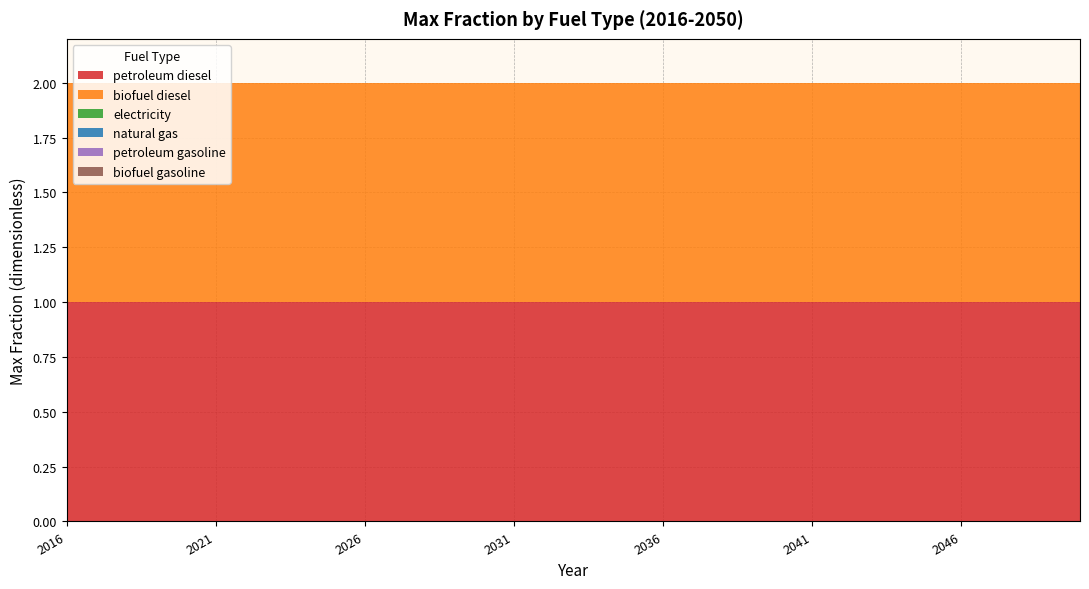

Reading left to right, what are all the values shown in this chart?

petroleum diesel: 1	1	1	1	1	1	1	1	1	1	1	1	1	1	1	1	1	1	1	1	1	1	1	1	1	1	1	1	1	1	1	1	1	1	1
biofuel diesel: 1	1	1	1	1	1	1	1	1	1	1	1	1	1	1	1	1	1	1	1	1	1	1	1	1	1	1	1	1	1	1	1	1	1	1
electricity: 0	0	0	0	0	0	0	0	0	0	0	0	0	0	0	0	0	0	0	0	0	0	0	0	0	0	0	0	0	0	0	0	0	0	0
natural gas: 0	0	0	0	0	0	0	0	0	0	0	0	0	0	0	0	0	0	0	0	0	0	0	0	0	0	0	0	0	0	0	0	0	0	0
petroleum gasoline: 0	0	0	0	0	0	0	0	0	0	0	0	0	0	0	0	0	0	0	0	0	0	0	0	0	0	0	0	0	0	0	0	0	0	0
biofuel gasoline: 0	0	0	0	0	0	0	0	0	0	0	0	0	0	0	0	0	0	0	0	0	0	0	0	0	0	0	0	0	0	0	0	0	0	0